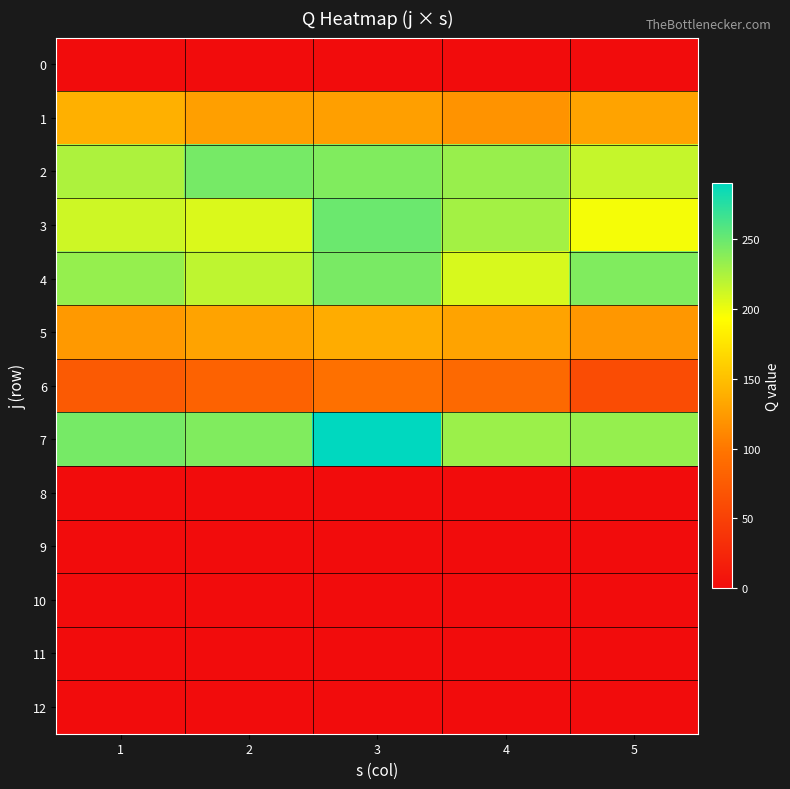

List the series in order of their peak value, highest first.

7, 3, 2, 4, 1, 5, 6, 0, 8, 9, 10, 11, 12